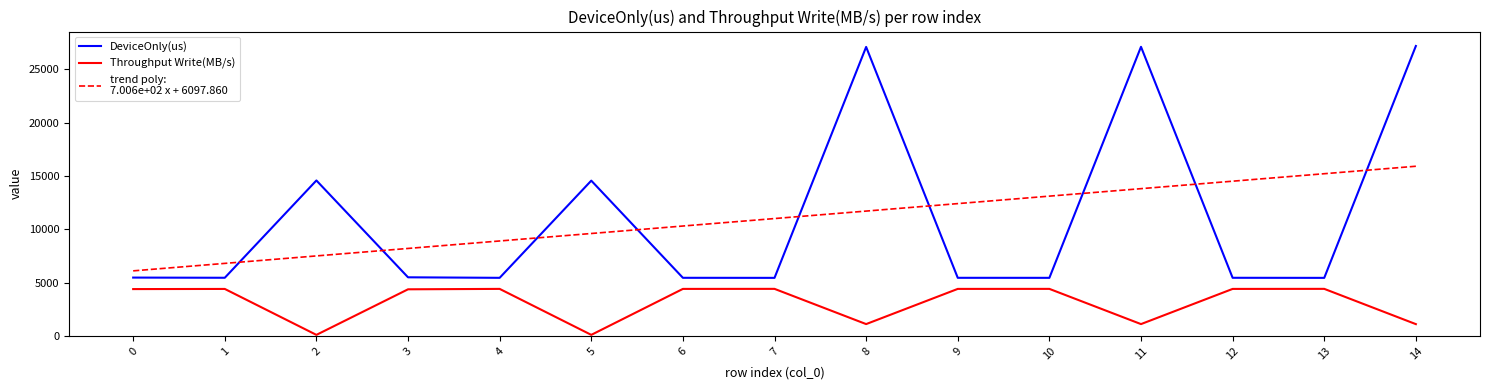

What is the greatest value displayed?

27180.8